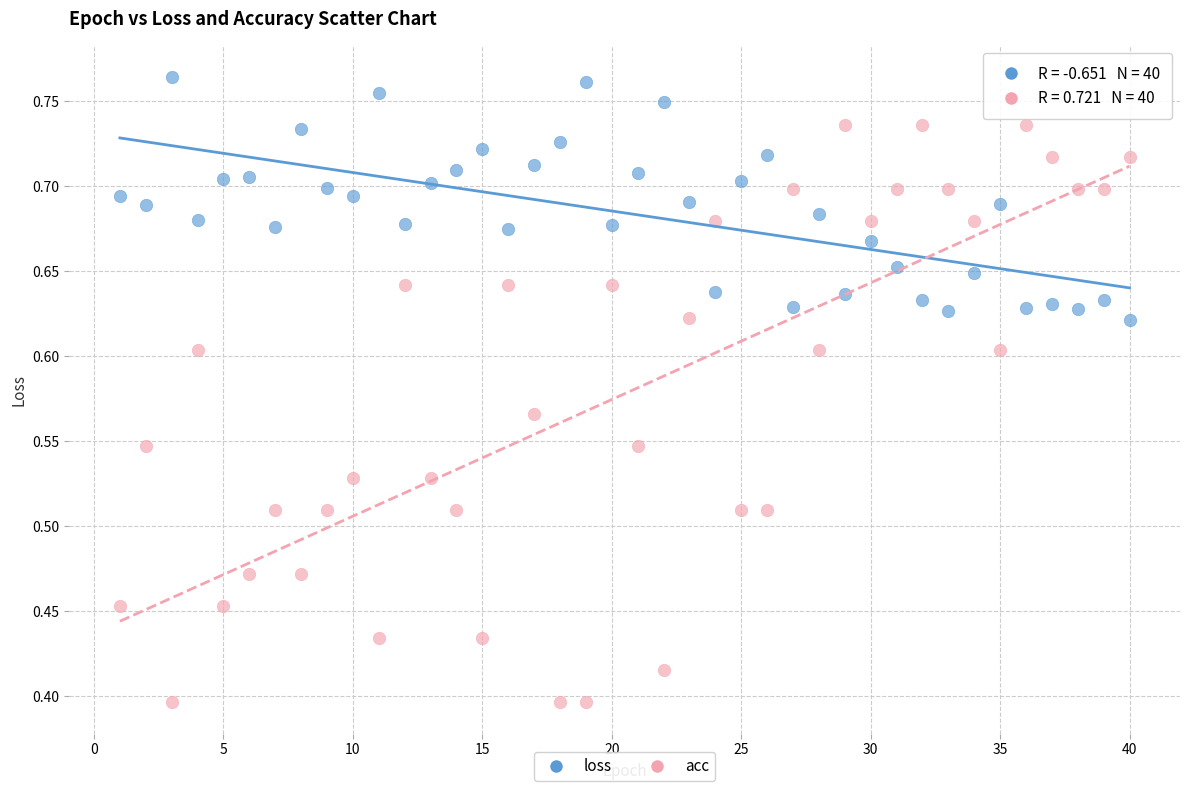

Across all data points, what is the range of X values (max minus min)?

39.0